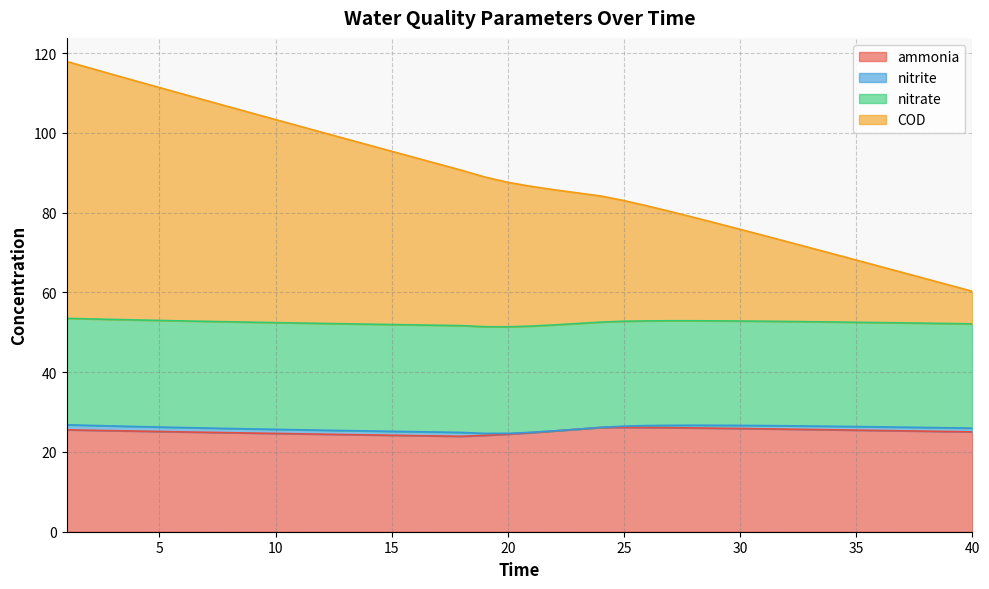

What is the maximum value for ammonia?

26.2